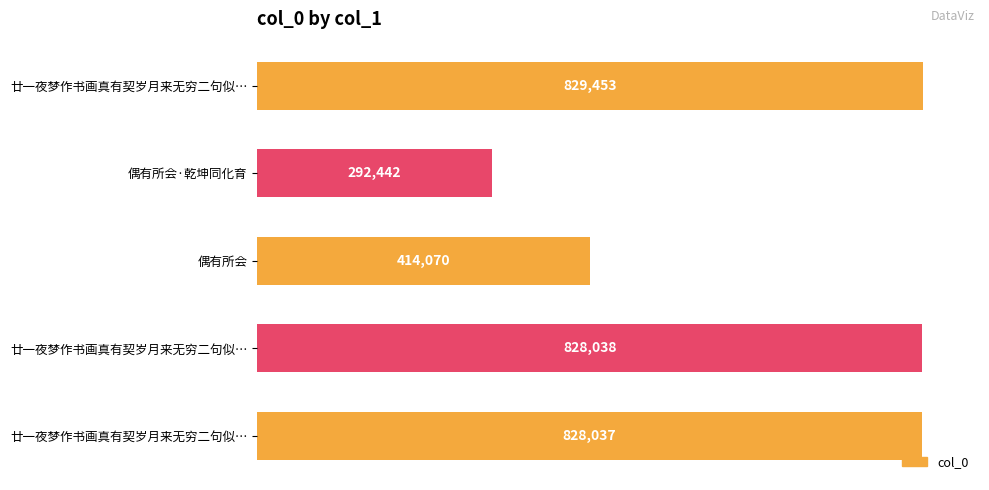

How many categories are shown in the chart?

5